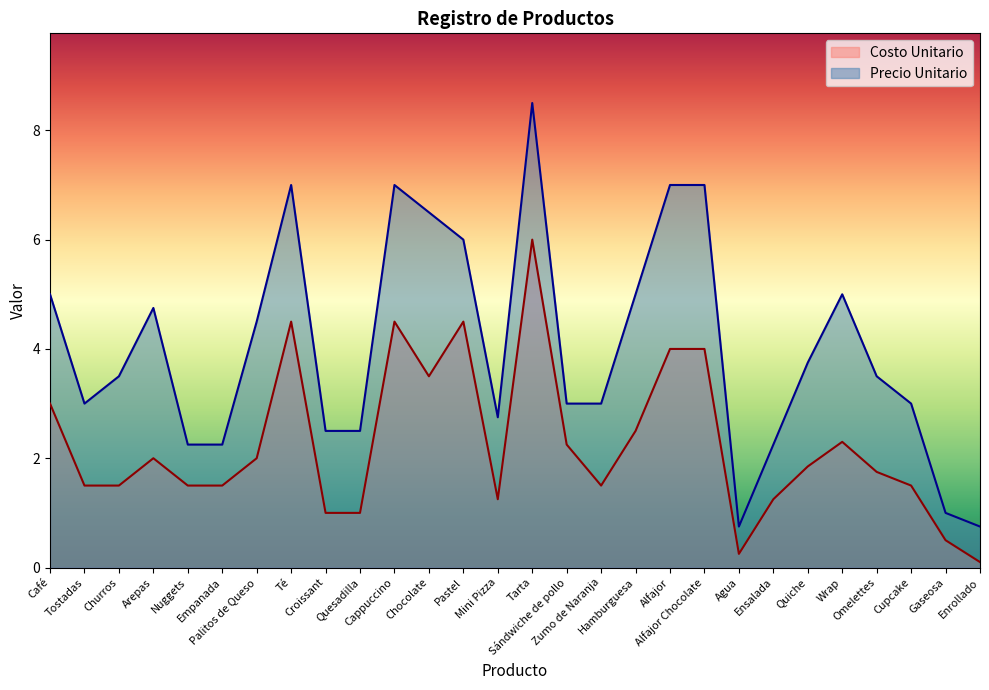

What position from the right is Cappuccino?

18